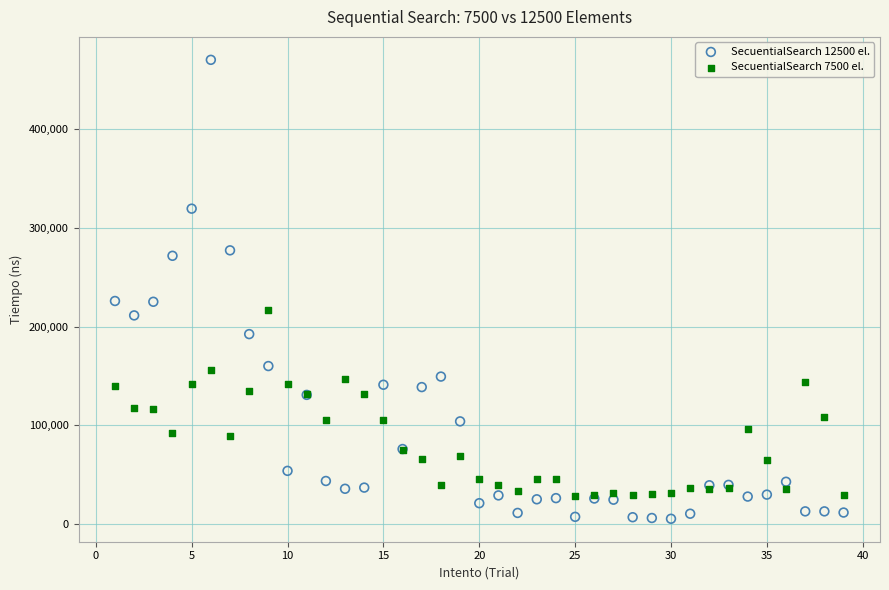

Which series has the widest spread of Y values?

SecuentialSearch 12500 el.